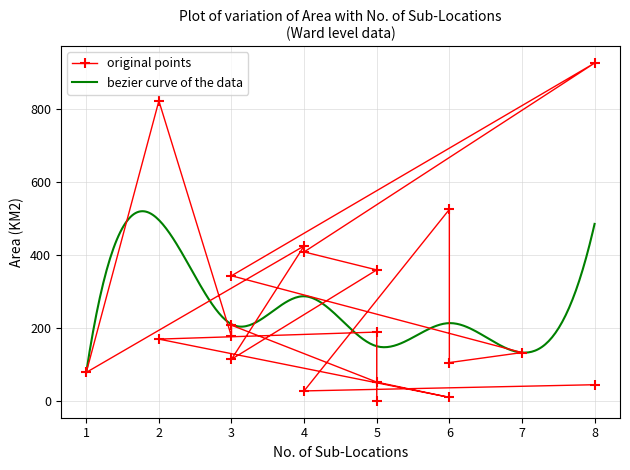

What is the sum of all values?

5112.5